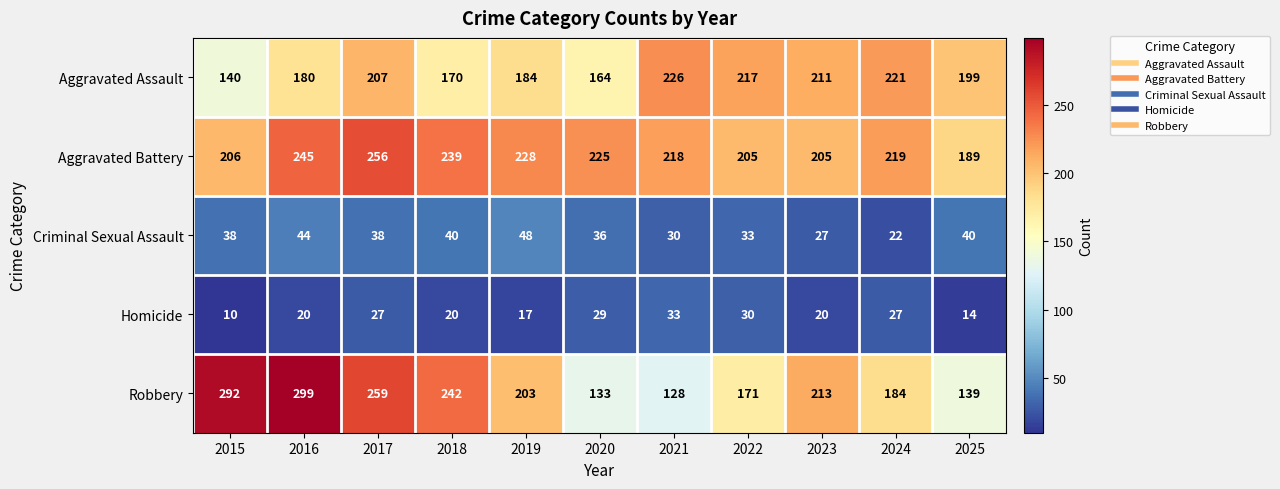

What is the lowest value of the Robbery series?

128